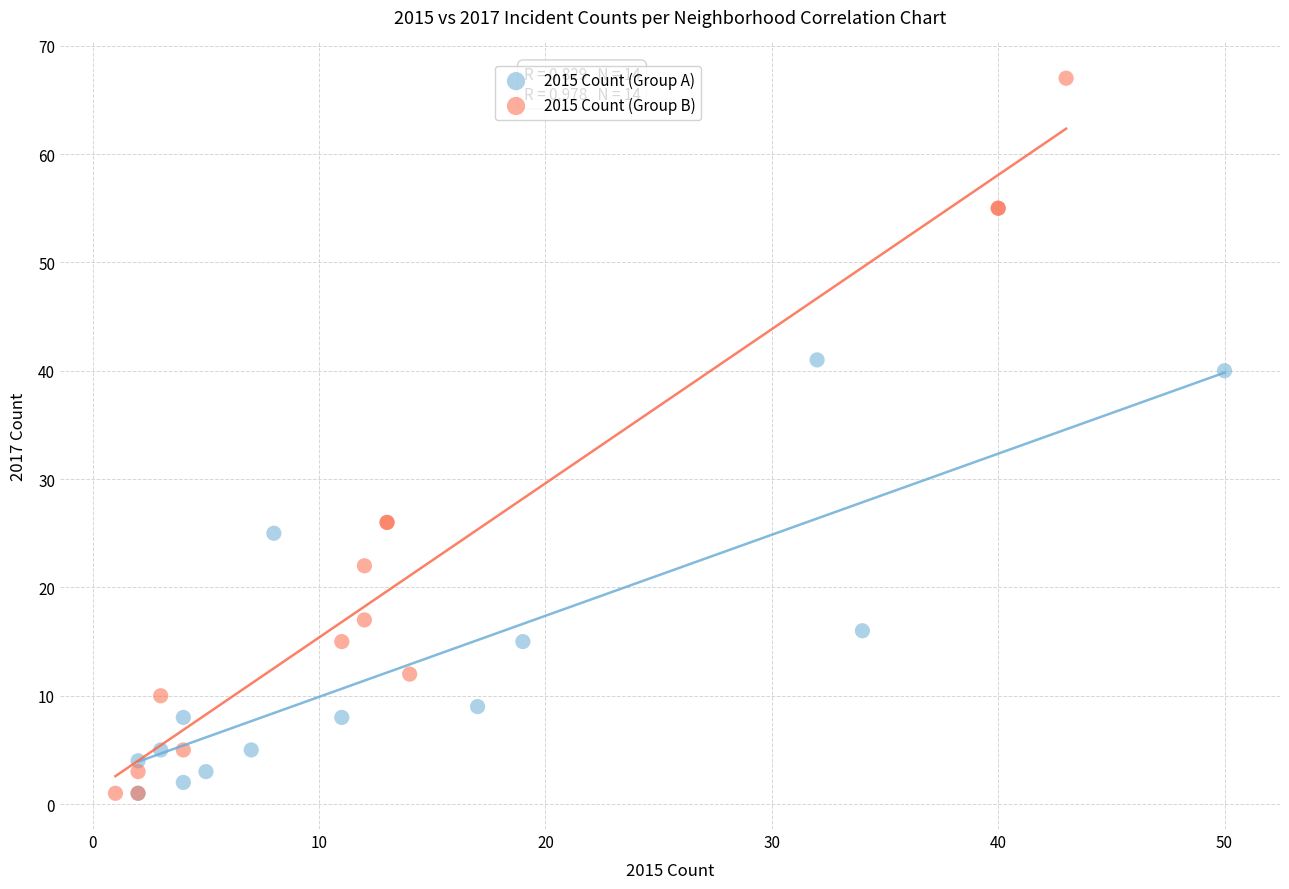

What are all the series names shown in the legend?

2015 Count (Group A), 2015 Count (Group B)